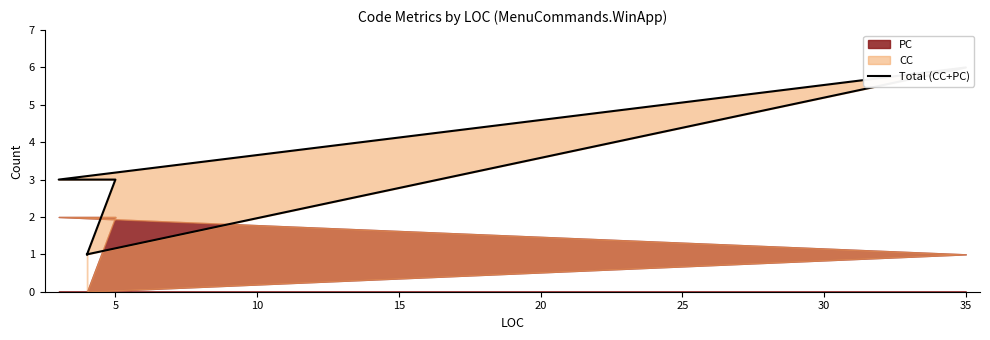

True or false: the data has more than 2 interior local peaks.

False